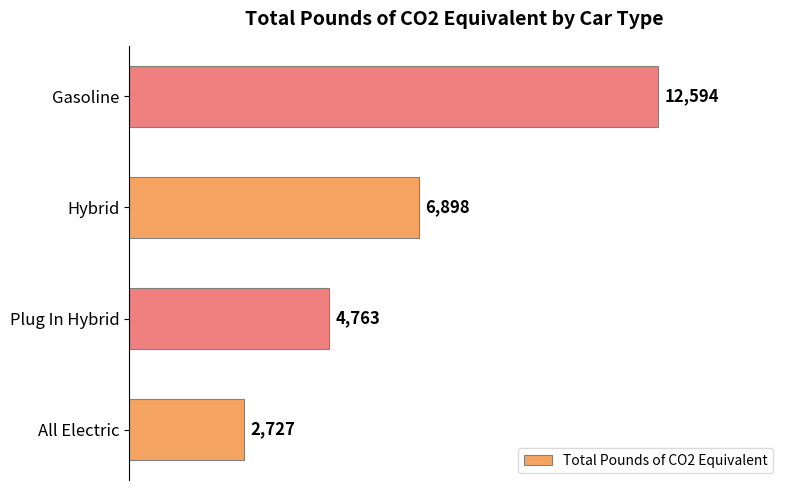

What is the change in value from All Electric to Plug In Hybrid?

+2036